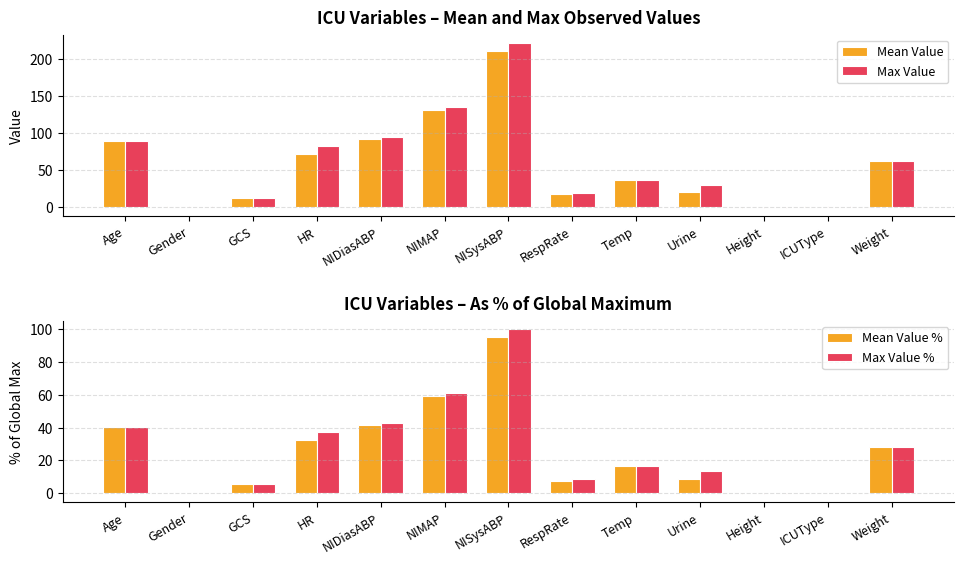

What position from the right is Age?

13